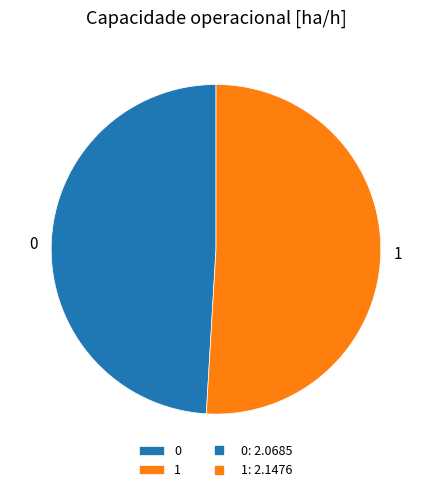

Is the sum of 0 and 1 greater than half?

Yes